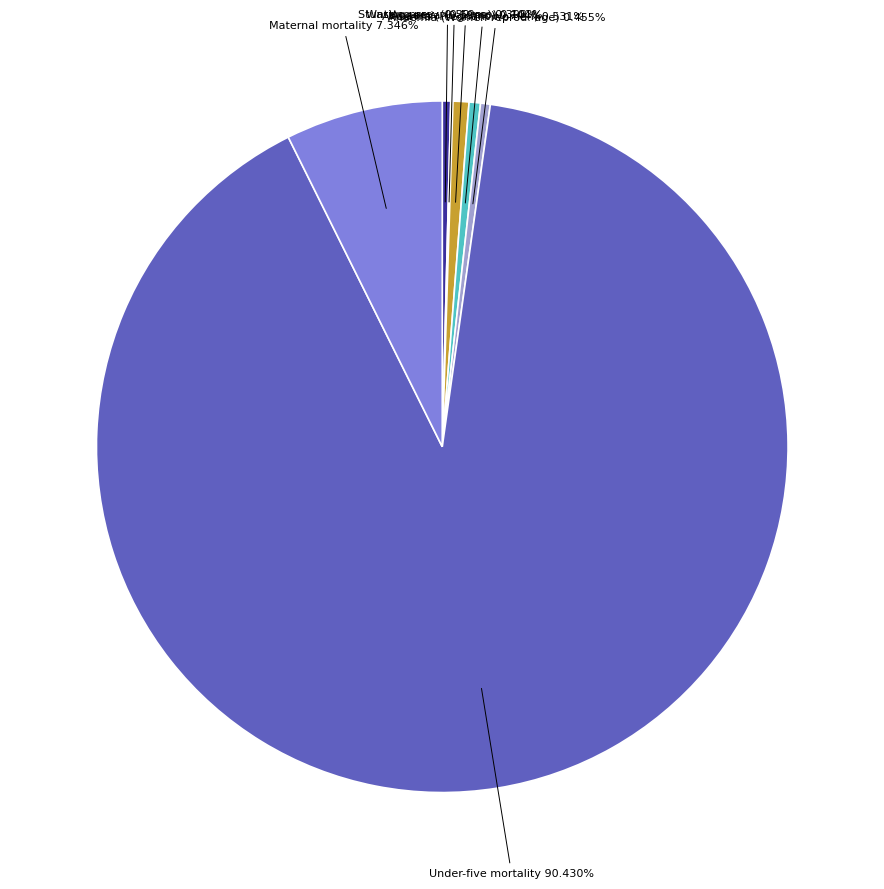

Is there any slice that represents more than half of the pie?

Yes